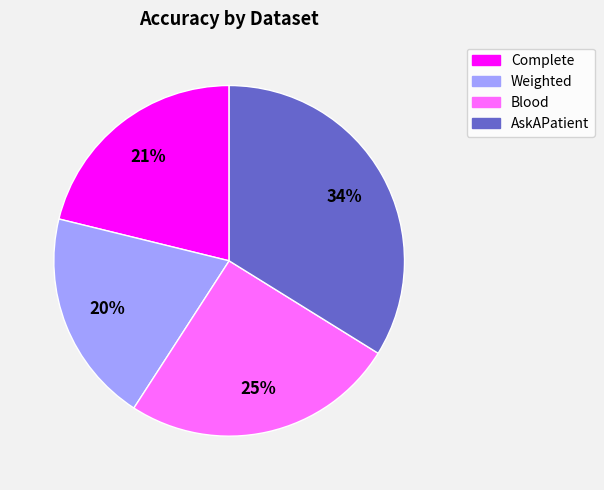

Is there any slice that represents more than half of the pie?

No